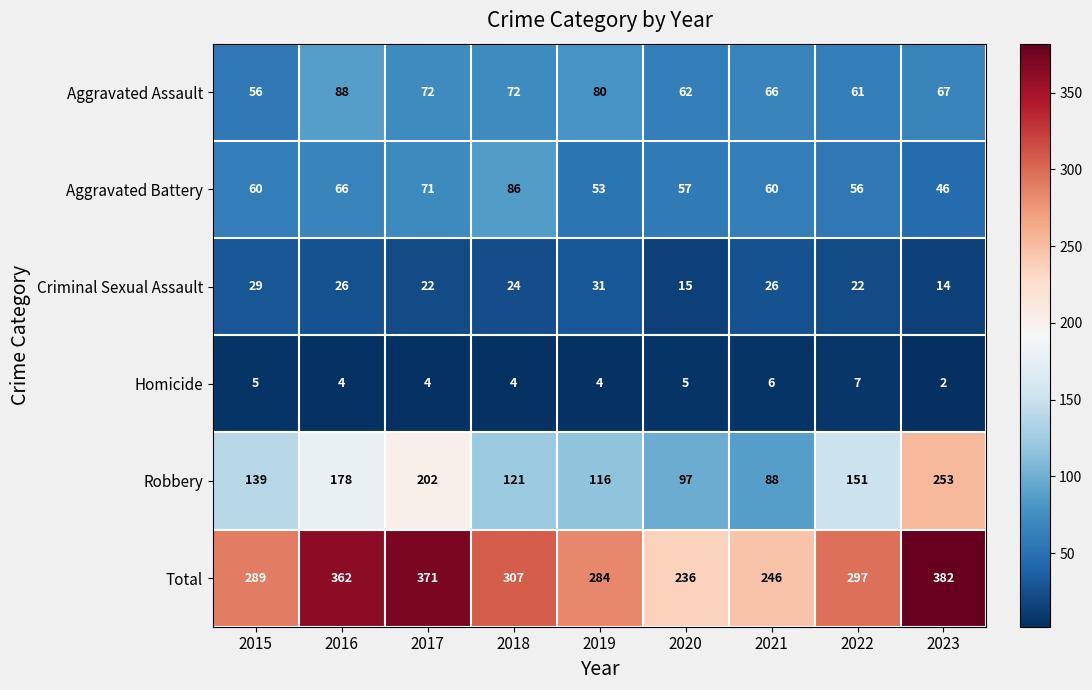

What is the spread (max minus min) of values at 2021?

240